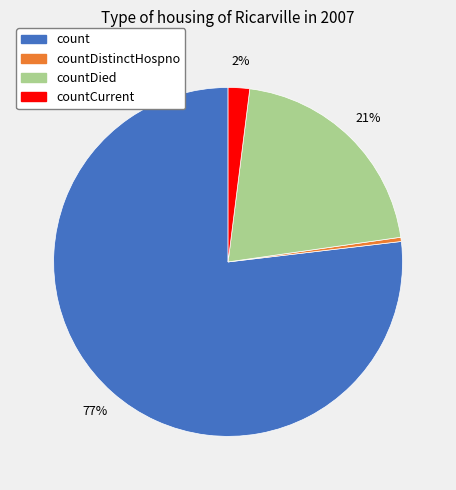

To the nearest percent, what is the average slice percentage?

25%